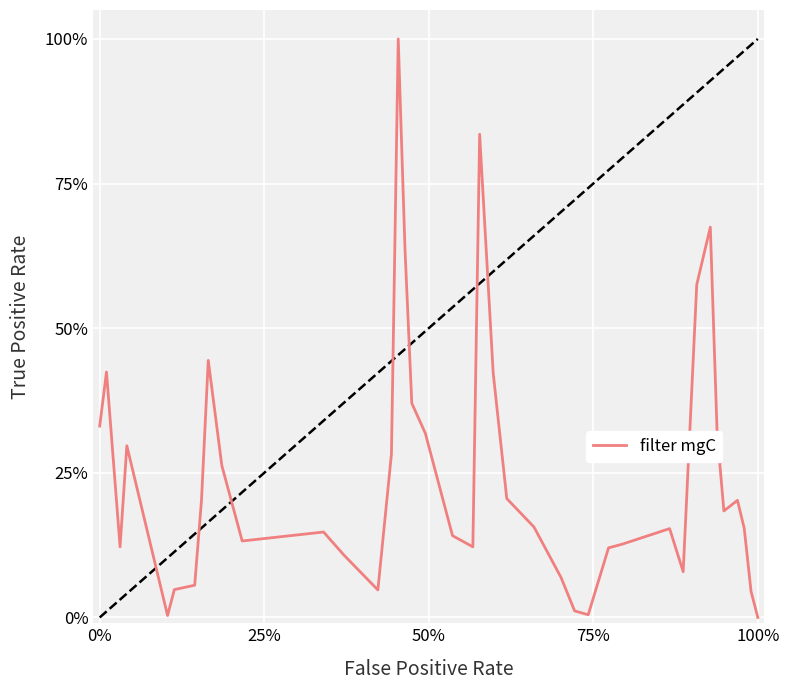

Is this an area chart (filled region under the line)?

No